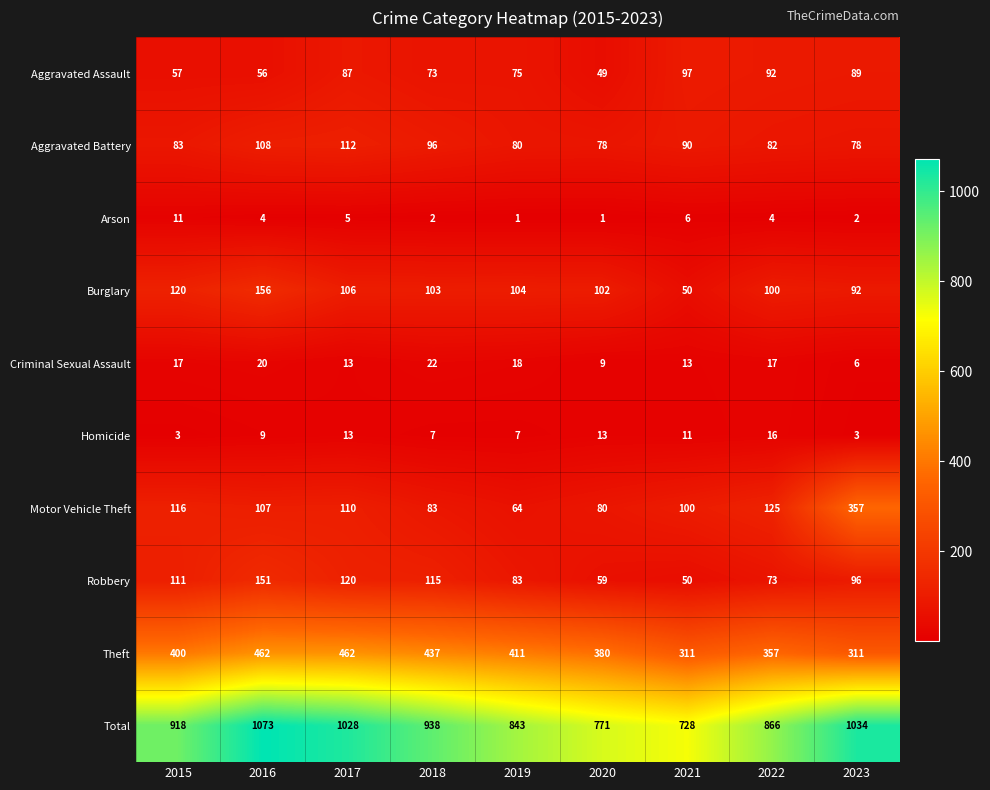

True or false: Total has a value of 918 at 2015.

True